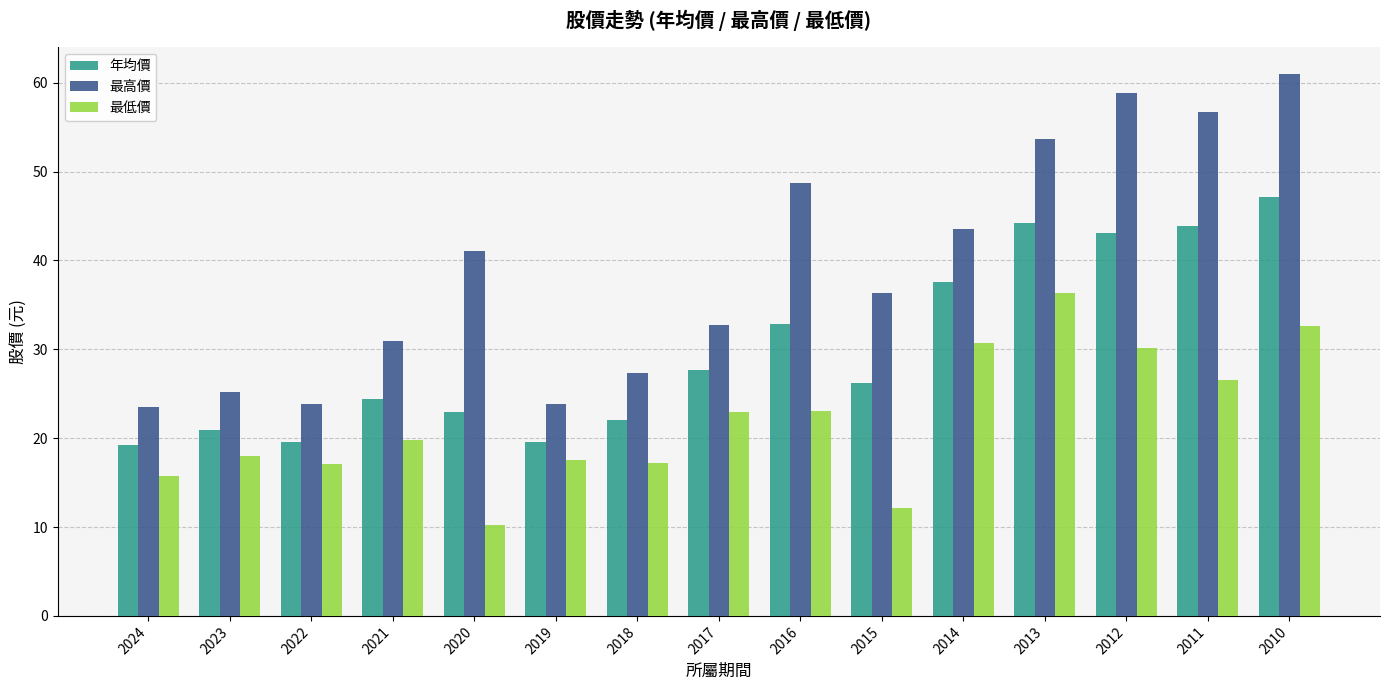

What is the difference between the 最低價 values at 2011 and 2019?

9.0